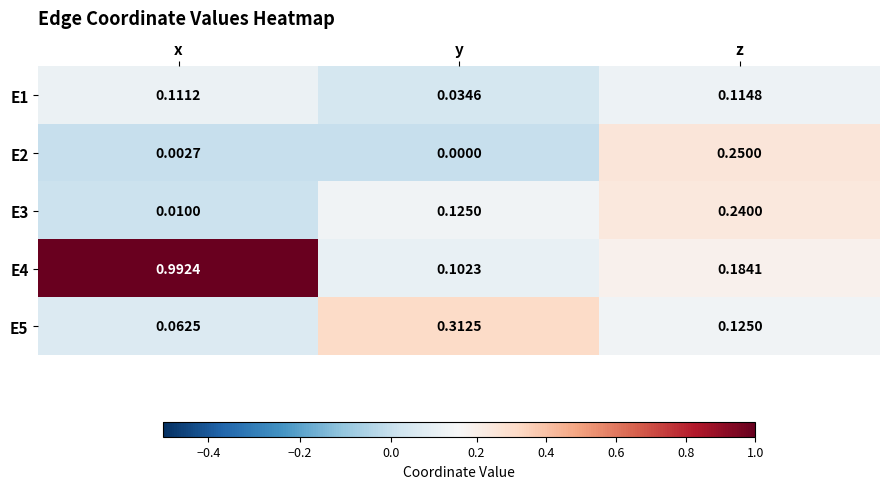

List the labels in order of E4 value, smallest first.

y, z, x